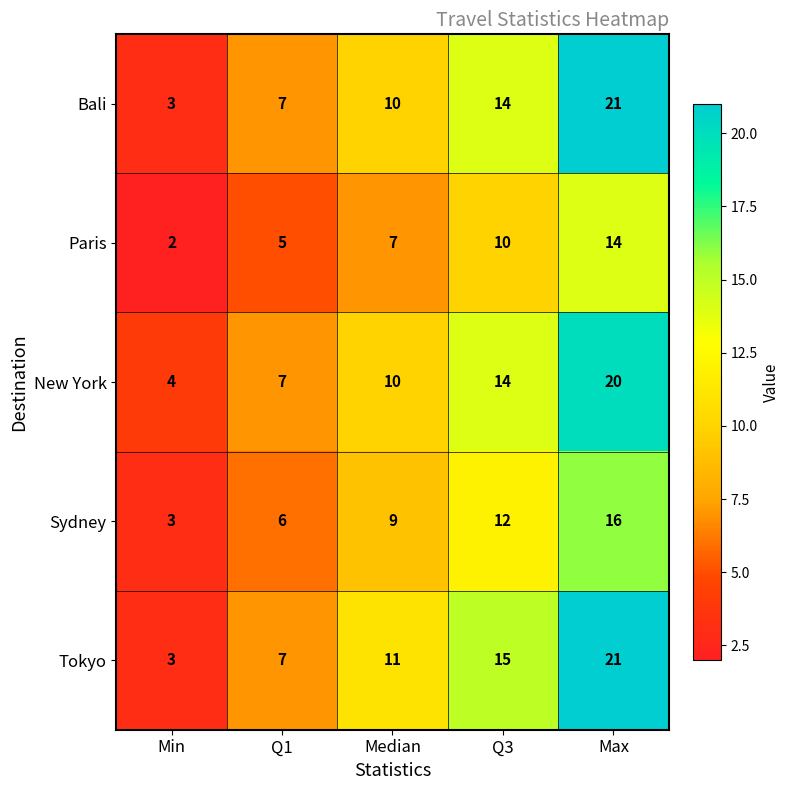

At which category does the chart reach its minimum across all series?

Min